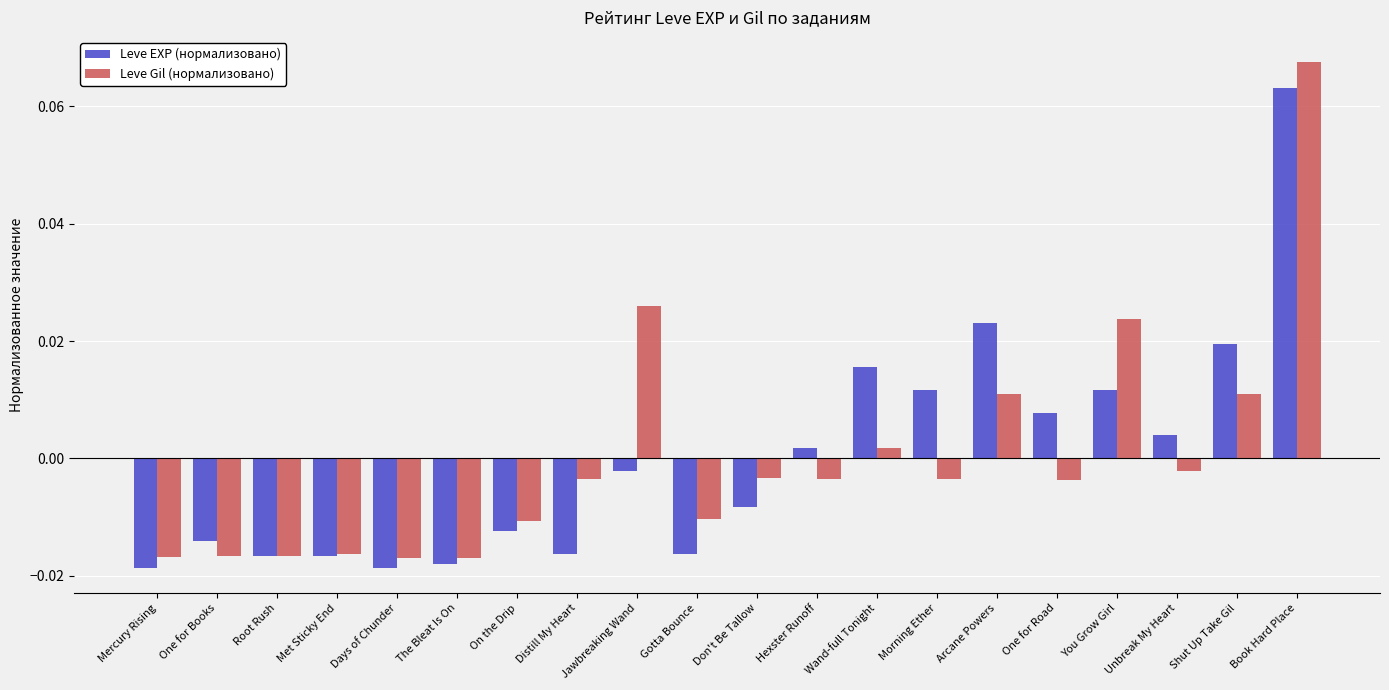

List the series in order of their peak value, lowest first.

Leve EXP (нормализовано), Leve Gil (нормализовано)